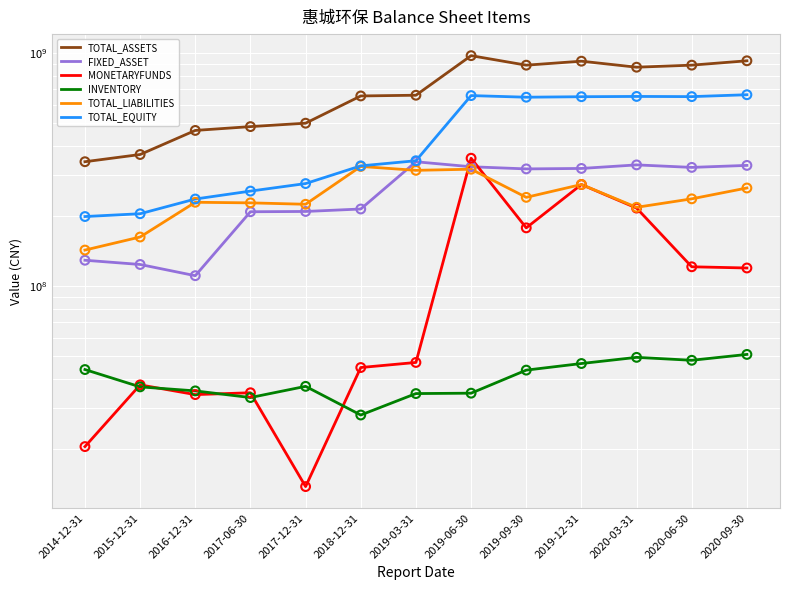

At how many categories does at least one series exceed 377227452?

11